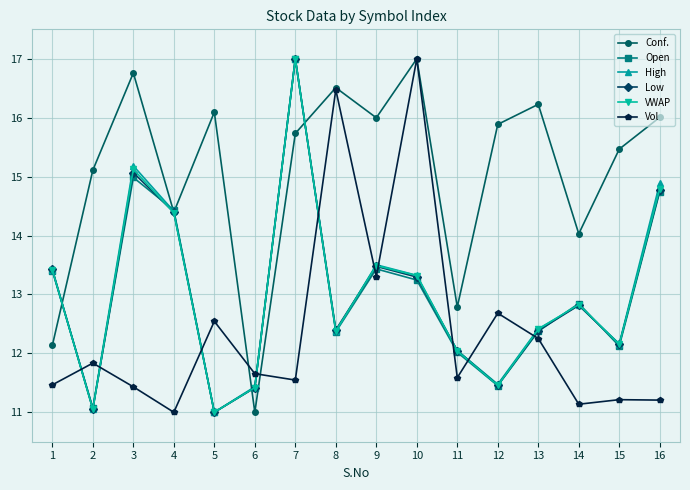

How many data points does each series have?

16